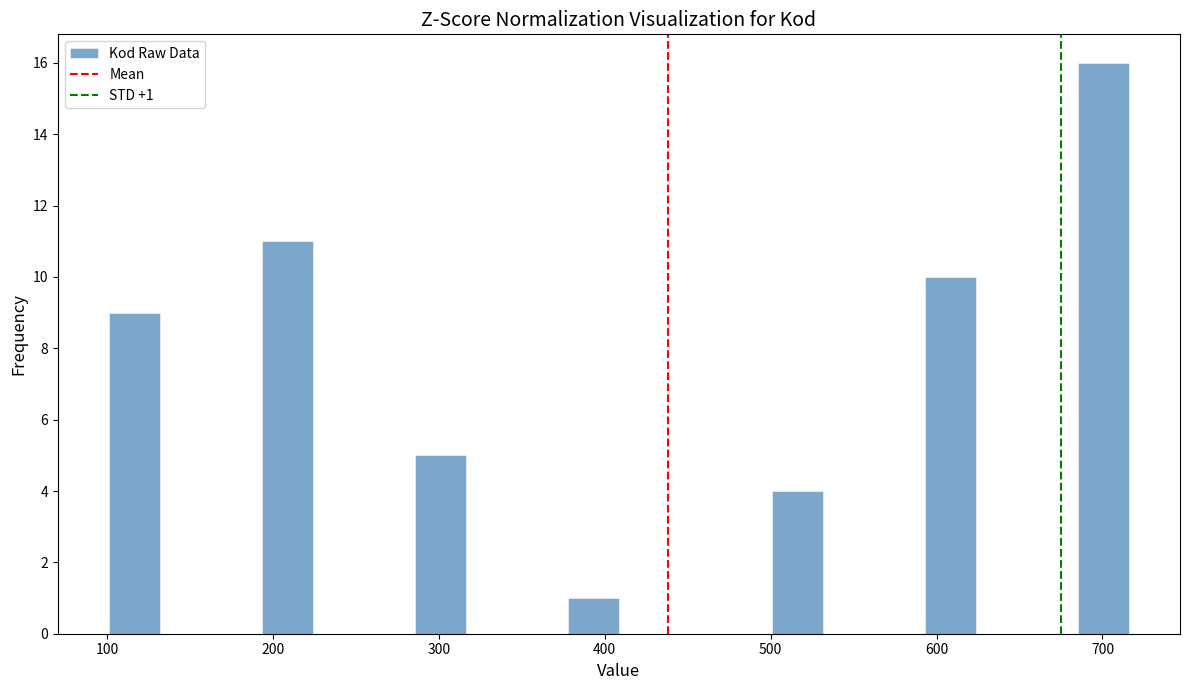

Read against the x-axis, roughly where is the centre of the tallest bar?

700